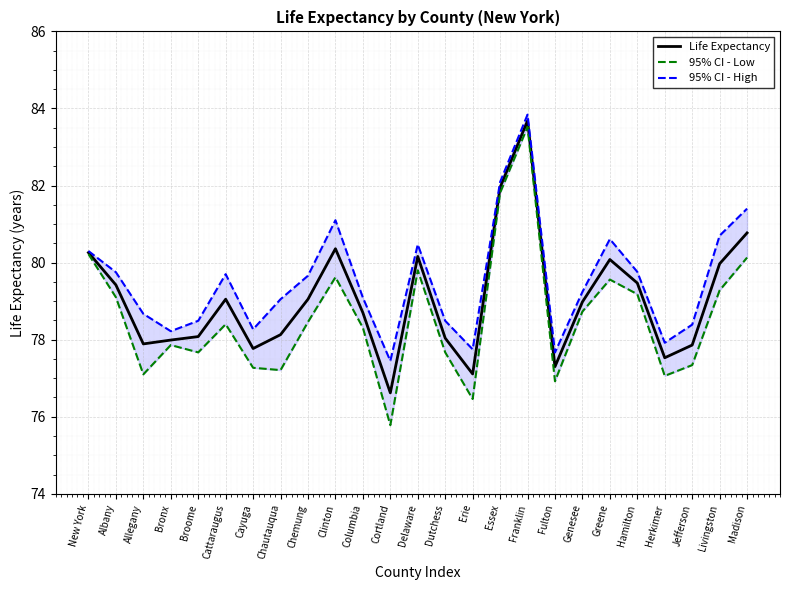

Is this an area chart (filled region under the line)?

No